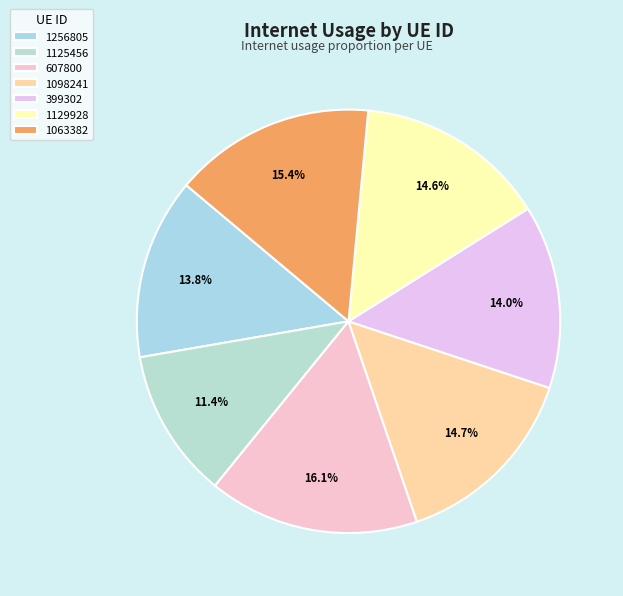

Does 399302 account for over 50% of the chart?

No